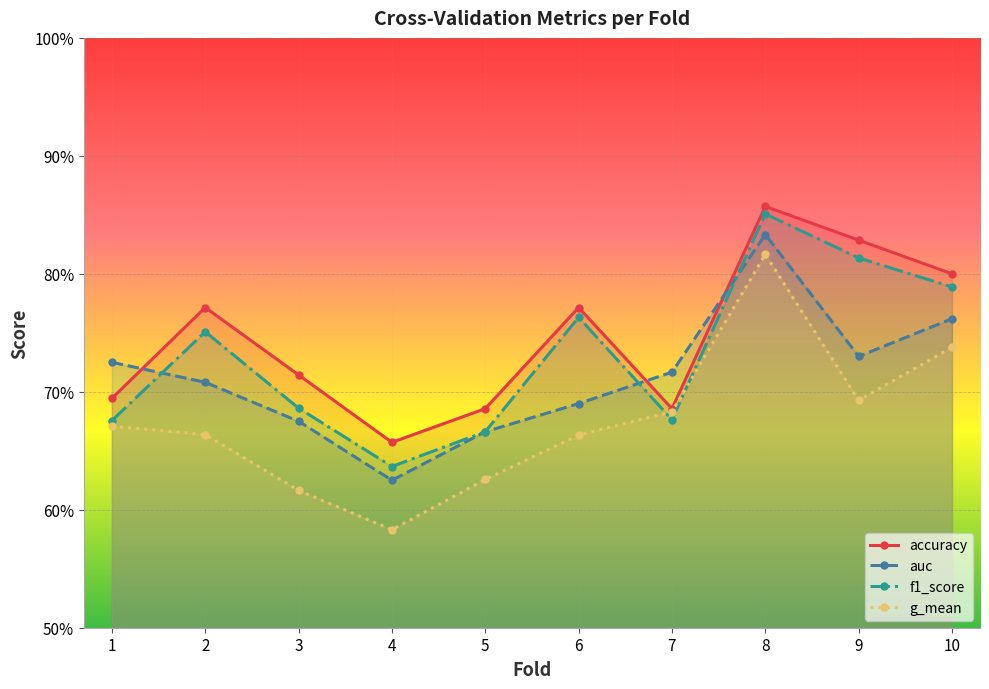

What is the value of the f1_score point at the 1st from the left?

0.7